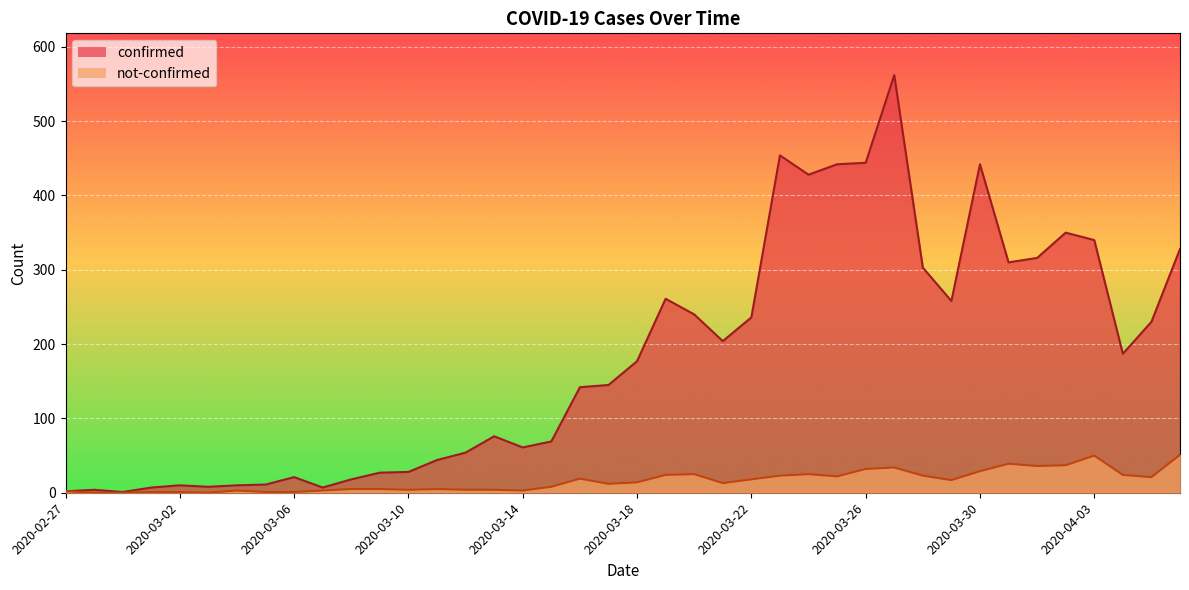

How many values in the not-confirmed series are below 14?

20